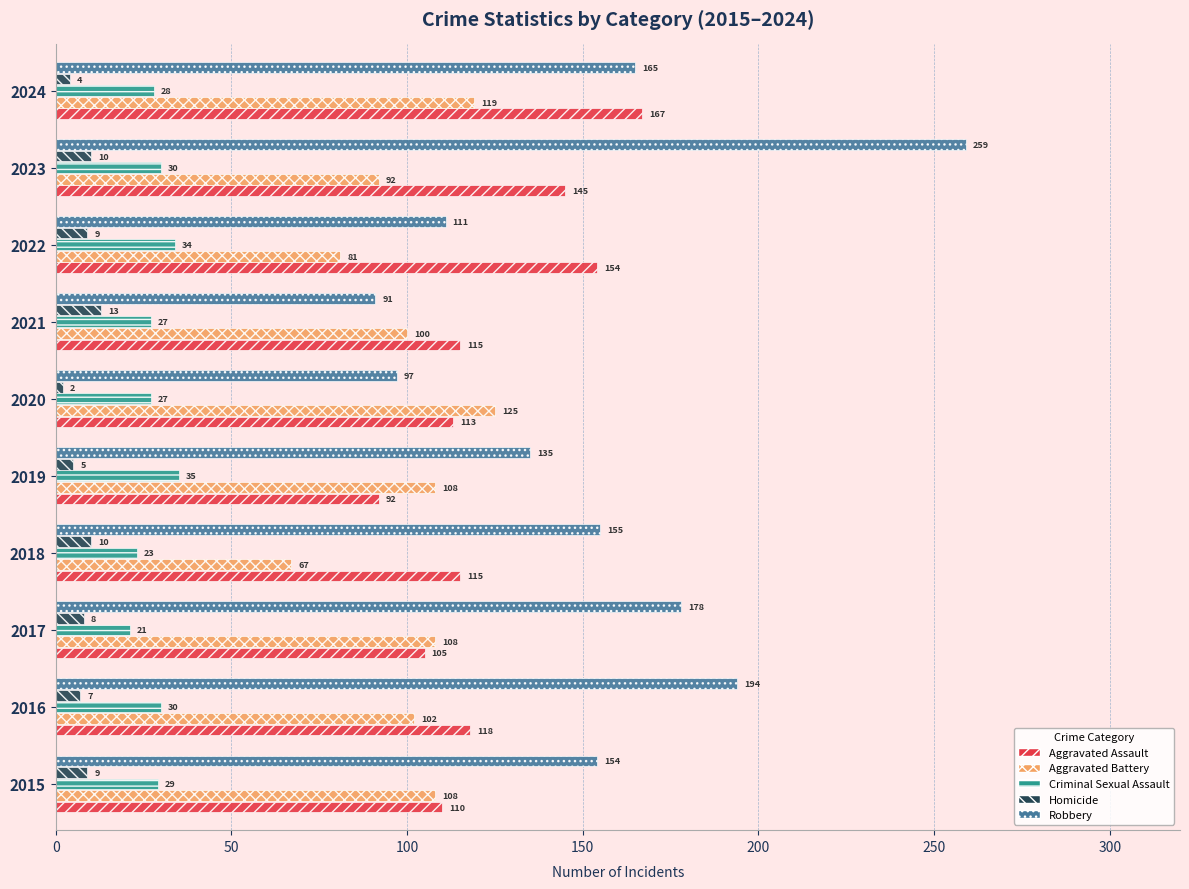

Rank the series at 2024 from highest to lowest value.

Aggravated Assault, Robbery, Aggravated Battery, Criminal Sexual Assault, Homicide